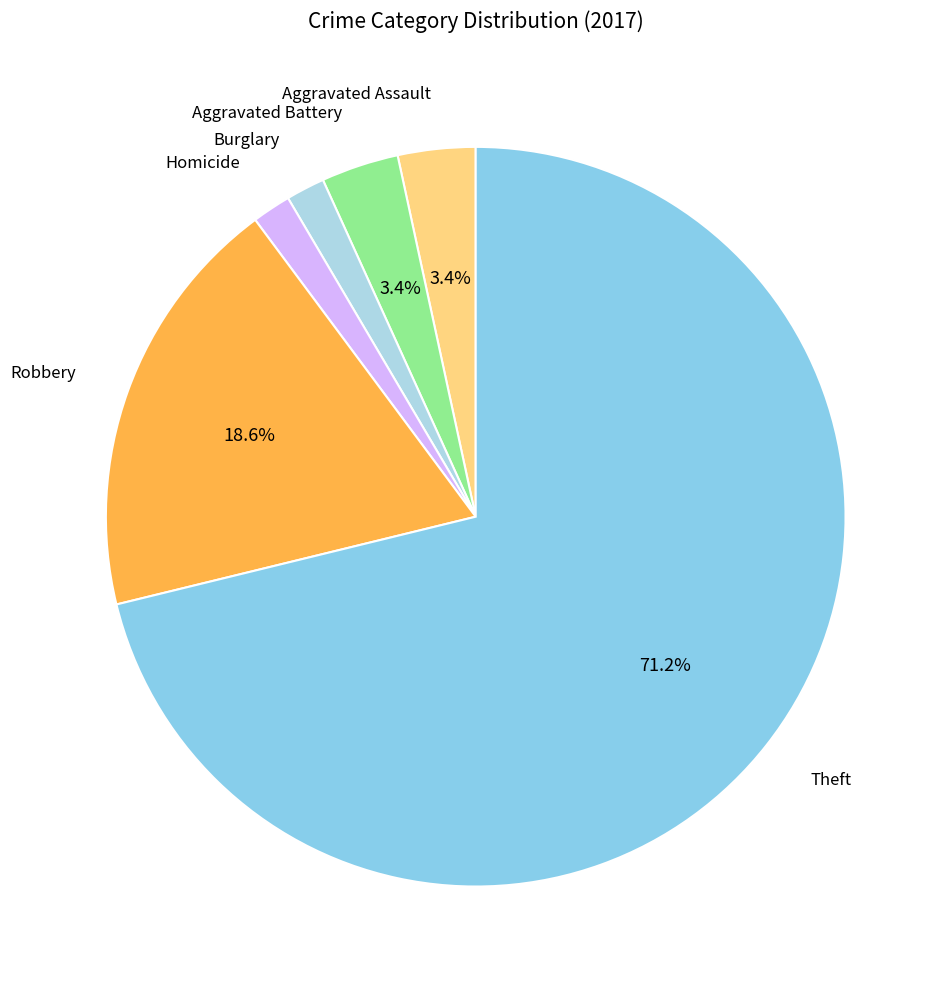

How many segments does this pie chart have?

6